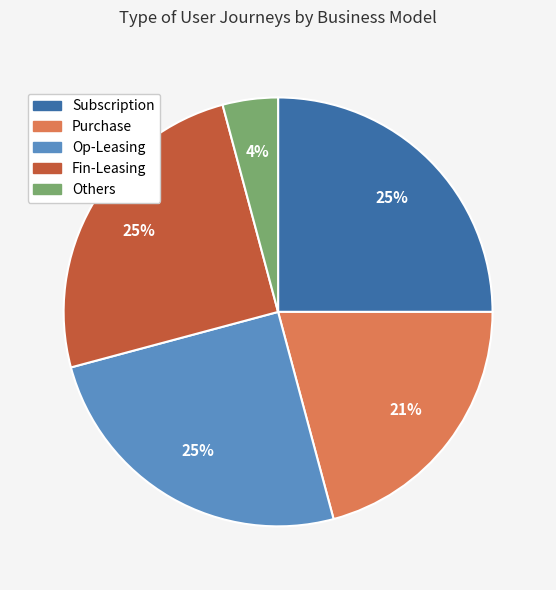

To the nearest percent, what percentage of the pie is Others?

4%